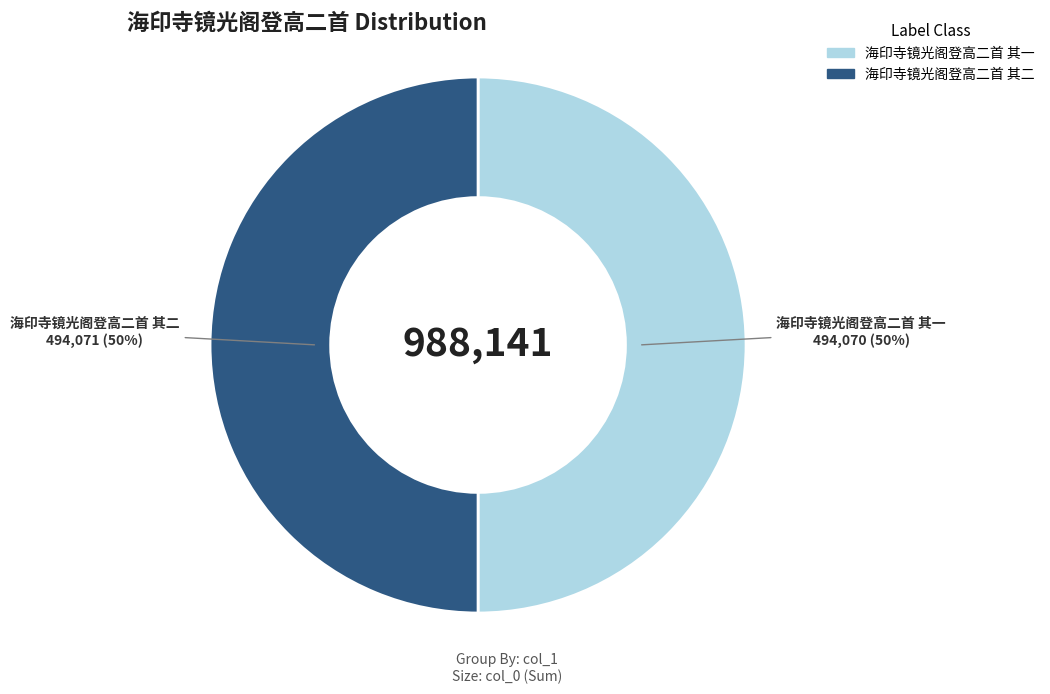

Approximately how many times larger is the value at 海印寺镜光阁登高二首 其二 compared to 海印寺镜光阁登高二首 其一?

1.0